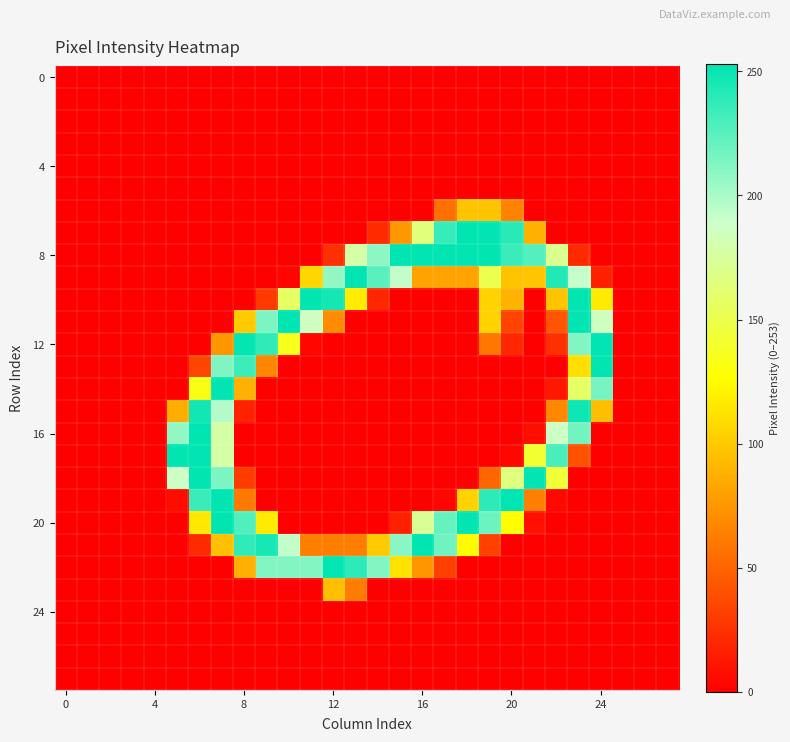

At which category is the sum across all series the highest?

7